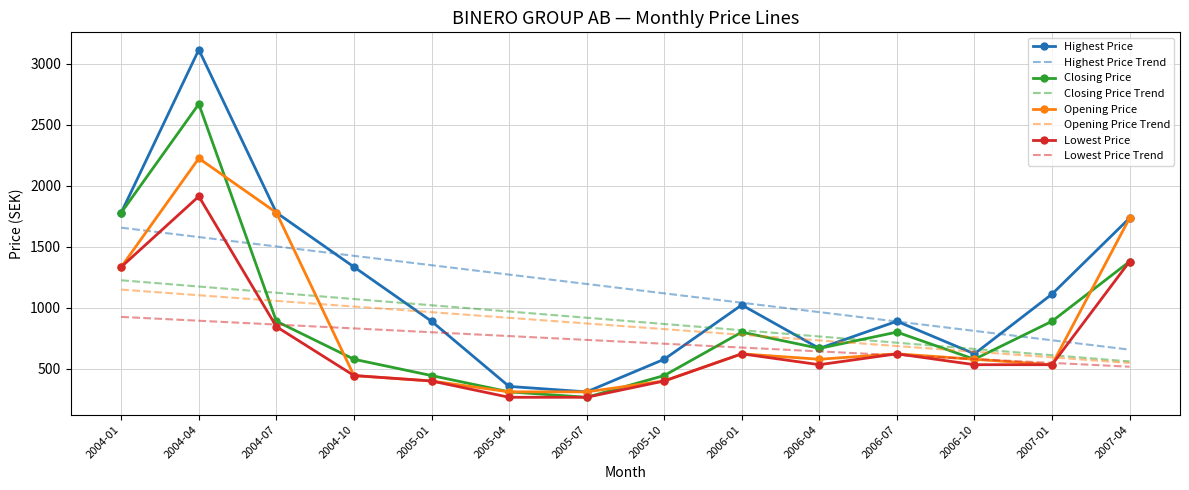

What is the average value of the Opening Price series?

848.5